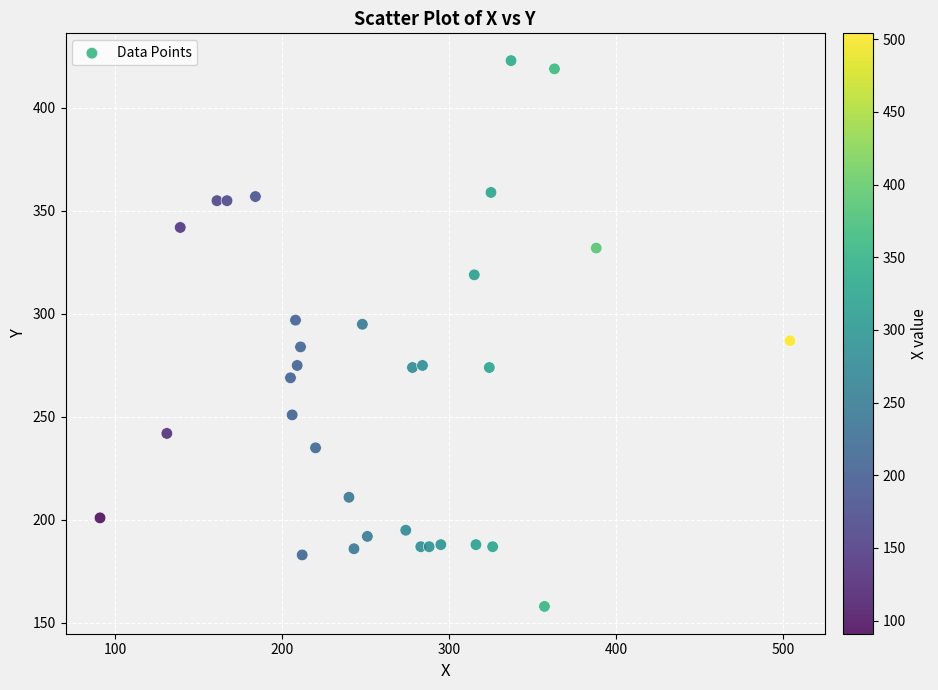

What is the range of X values (max minus min)?

413